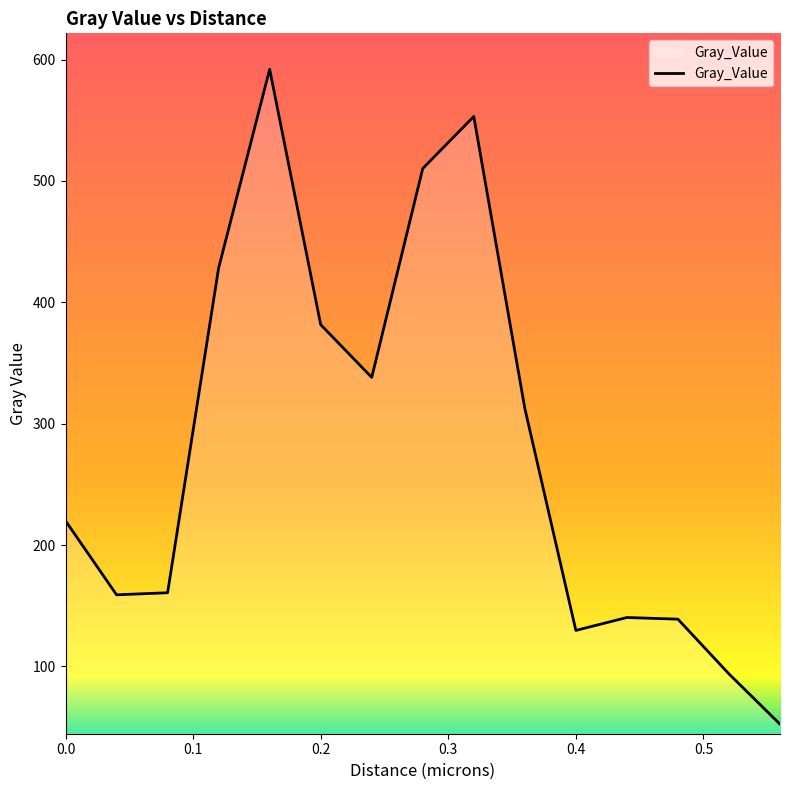

What is the difference between the maximum and minimum values?

539.7